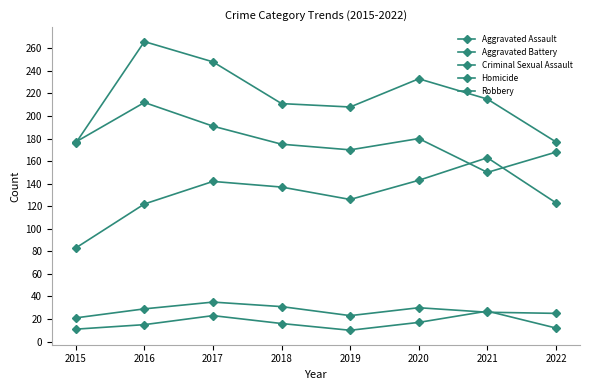

How many values in the Homicide series are below 16?

4